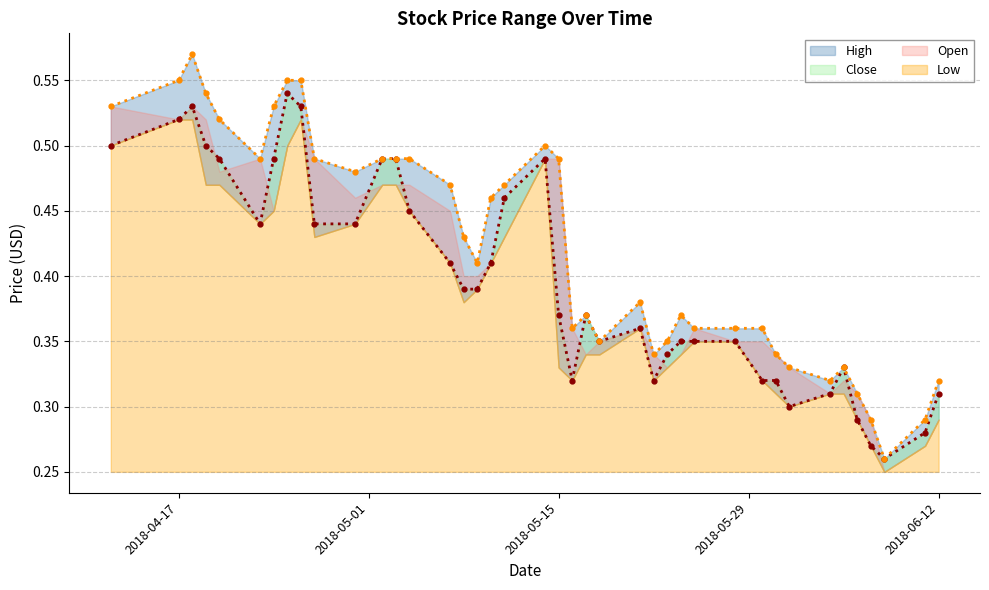

At how many categories does at least one series exceed 0?

40